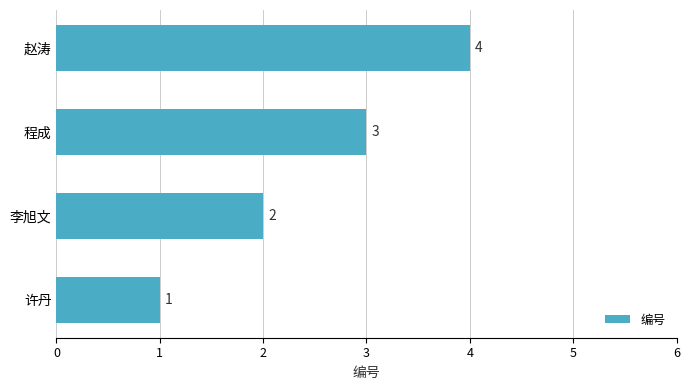

What is the difference between the maximum and minimum values?

3